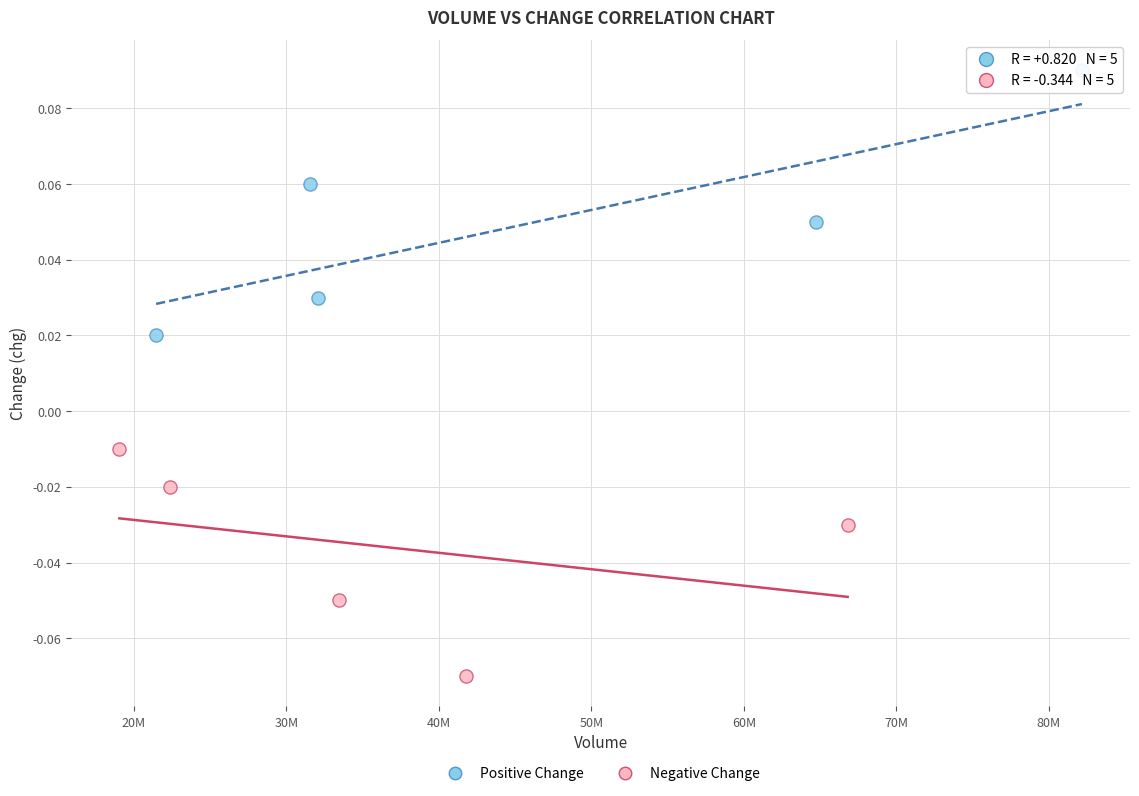

Which series contains the highest Y value?

Positive Change